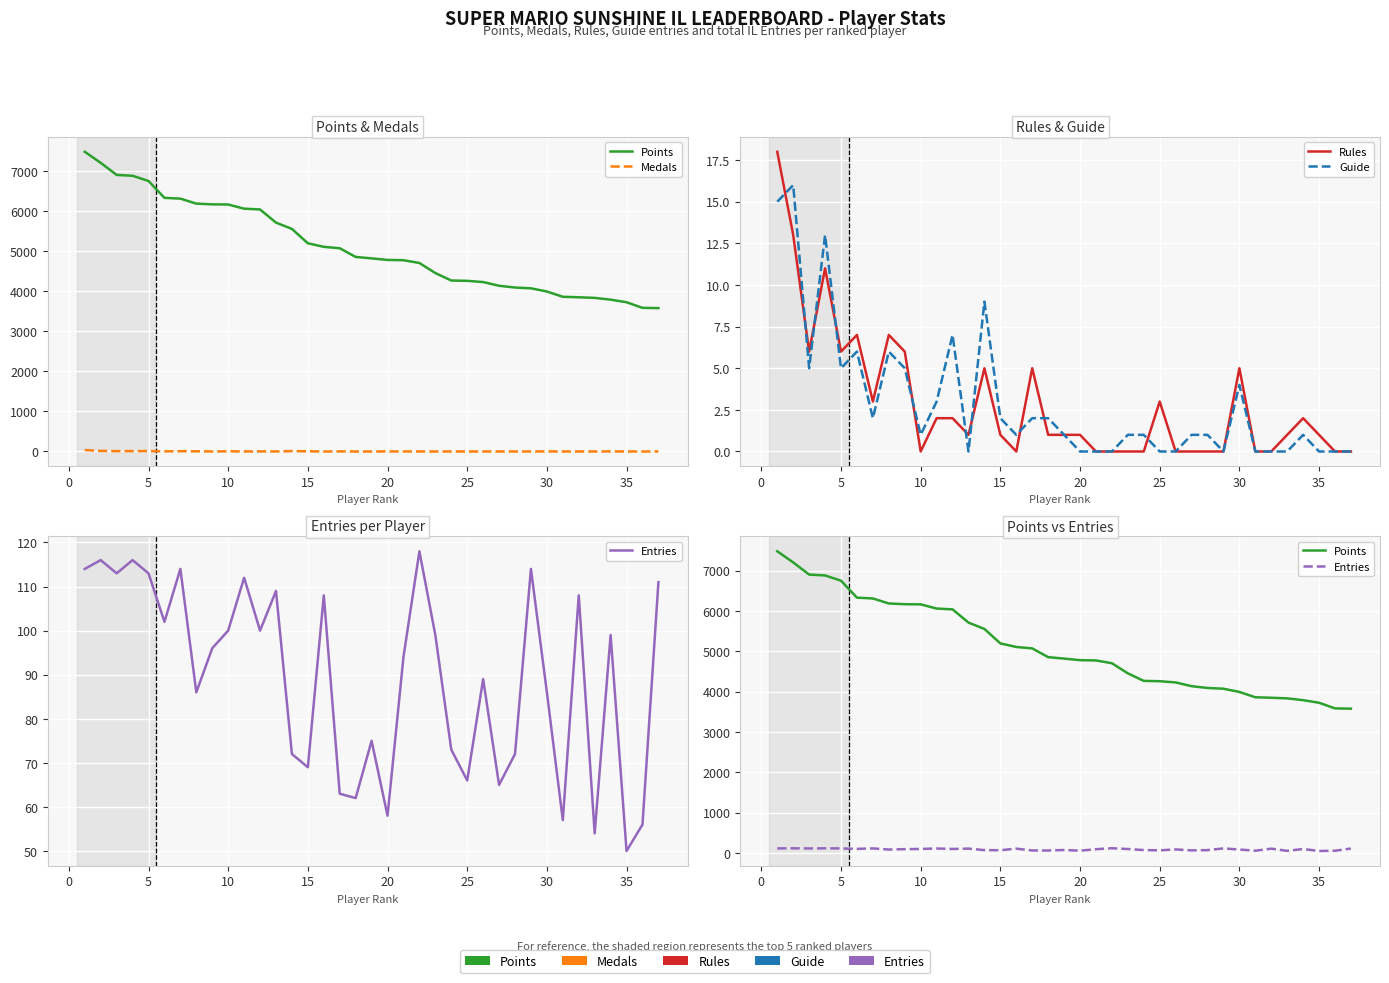

How many intersections are there between Medals and Rules?

7